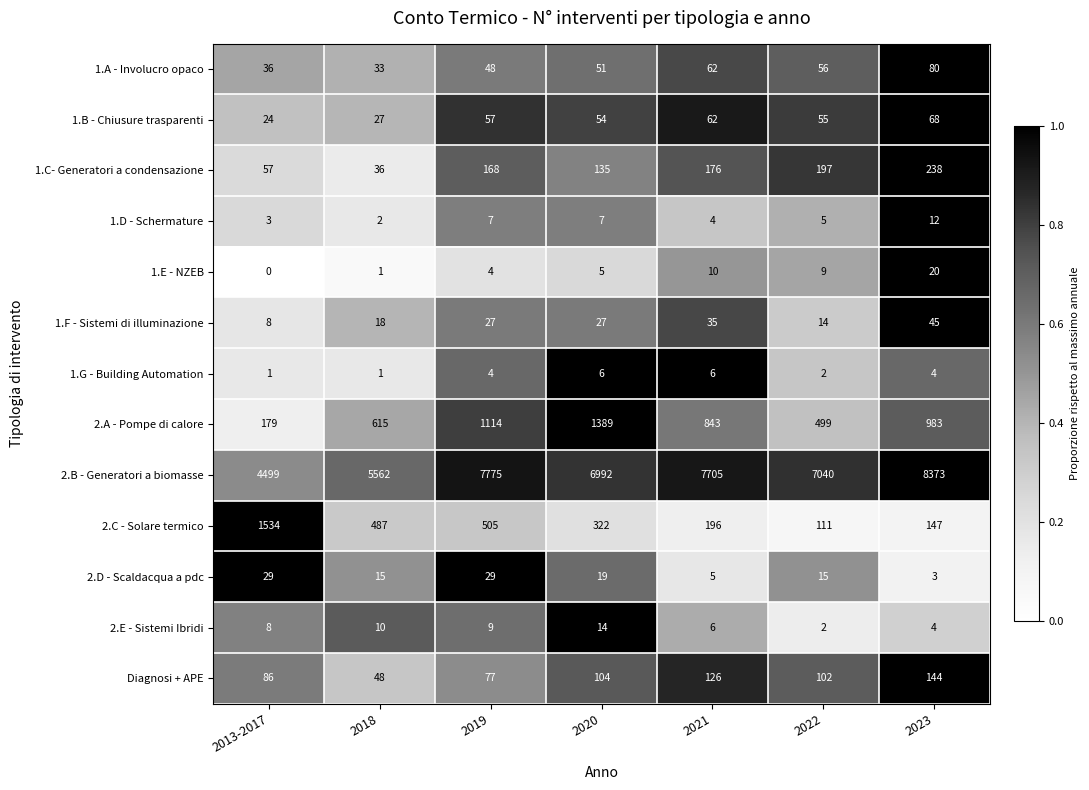

What is the maximum value shown in the chart?

8373